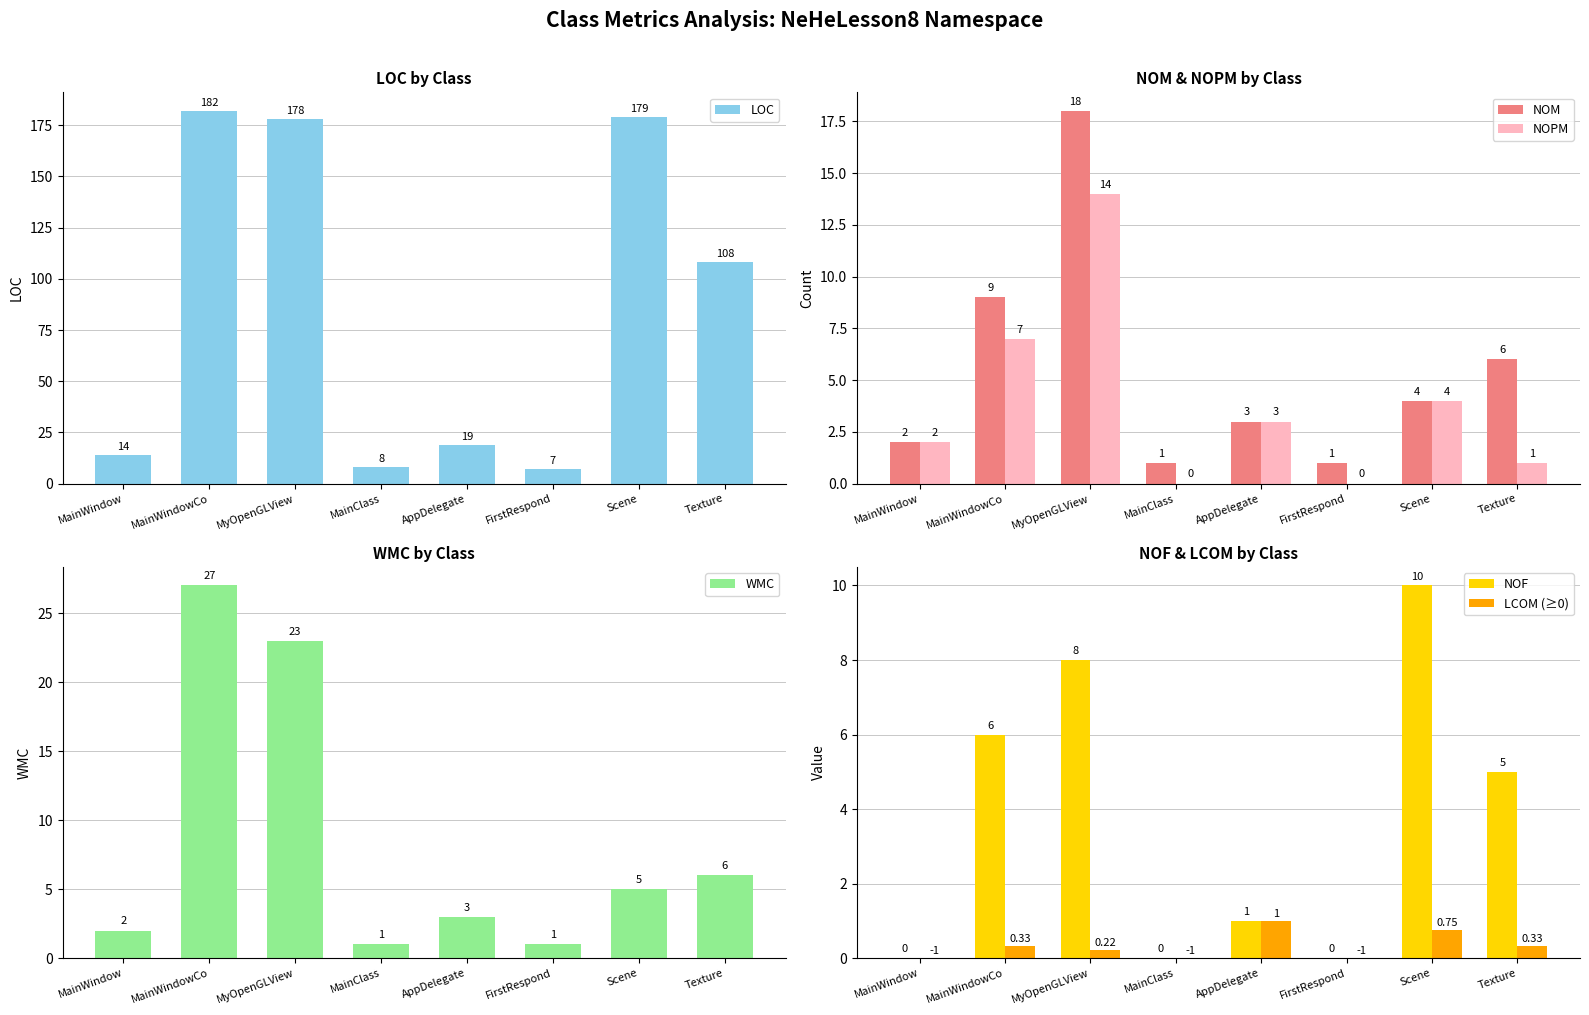

What value does the NOF series have at Texture?

5.0